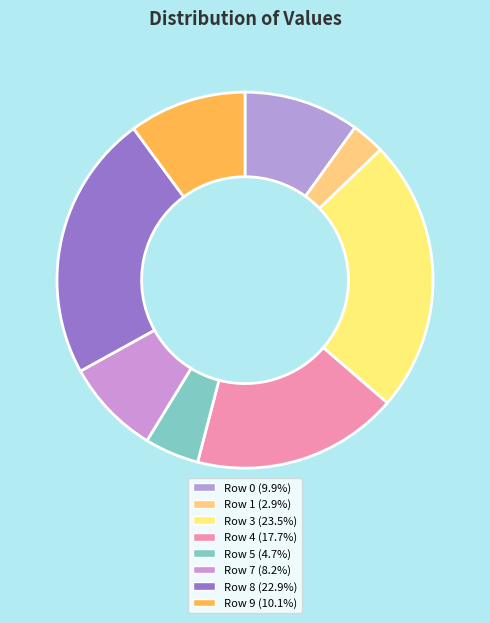

How many segments does this pie chart have?

8